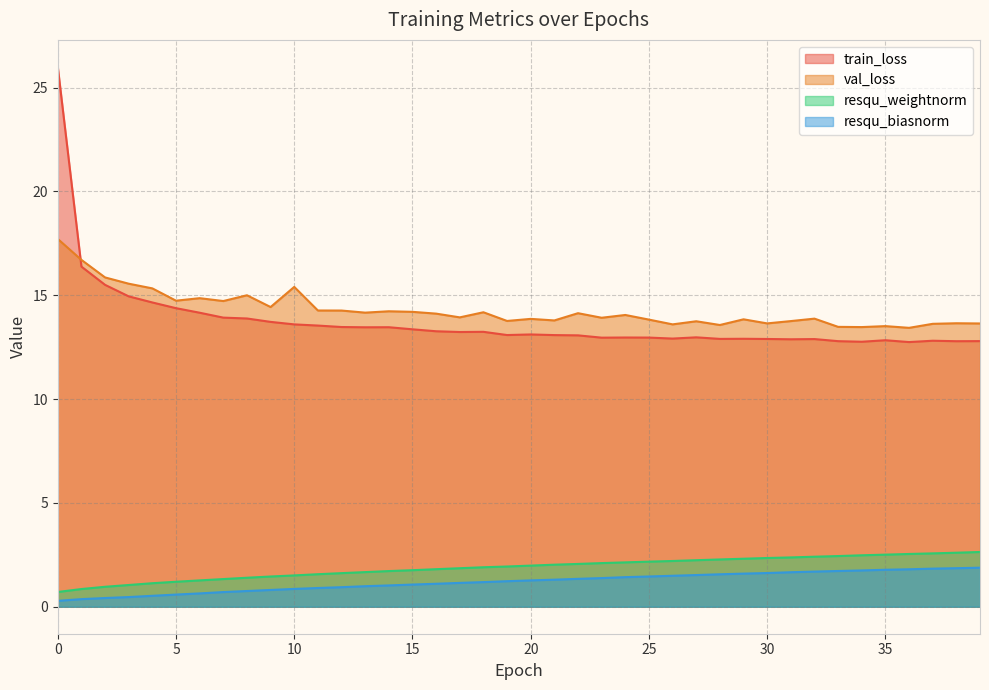

Which series has the largest range (max minus min)?

train_loss